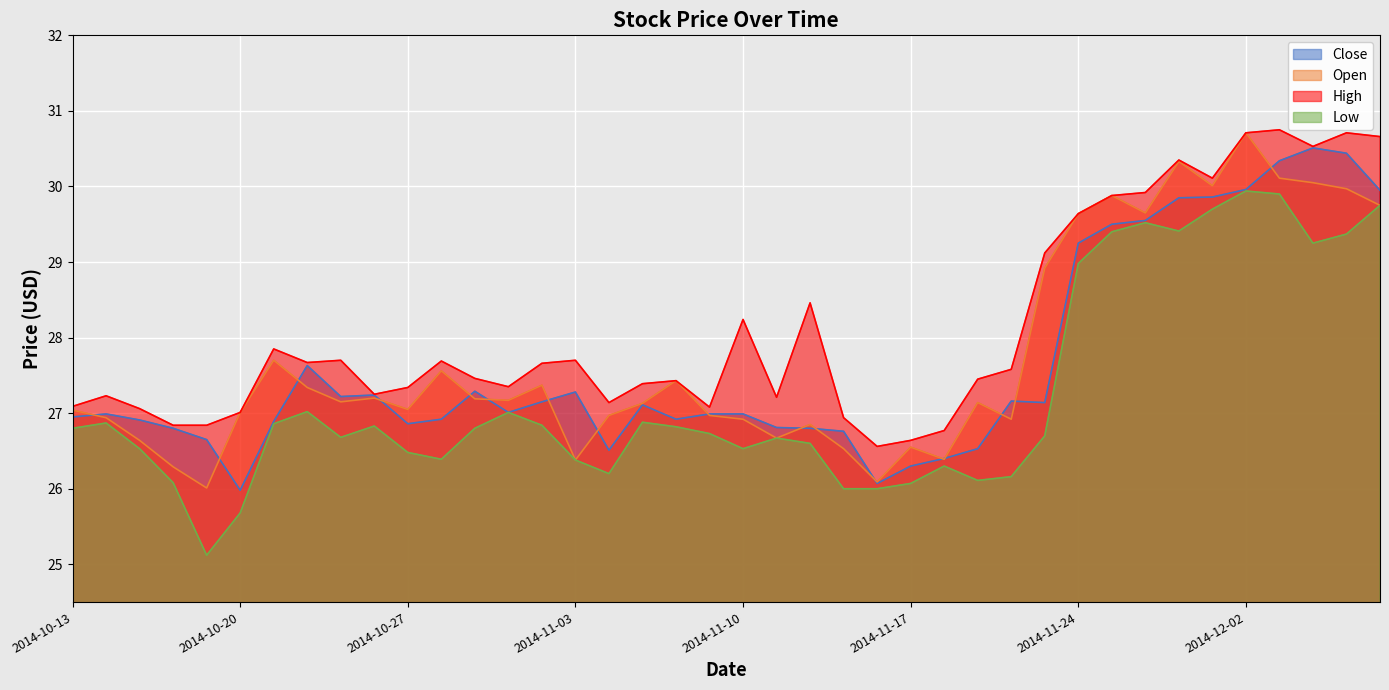

Which series has the largest range (max minus min)?

Low